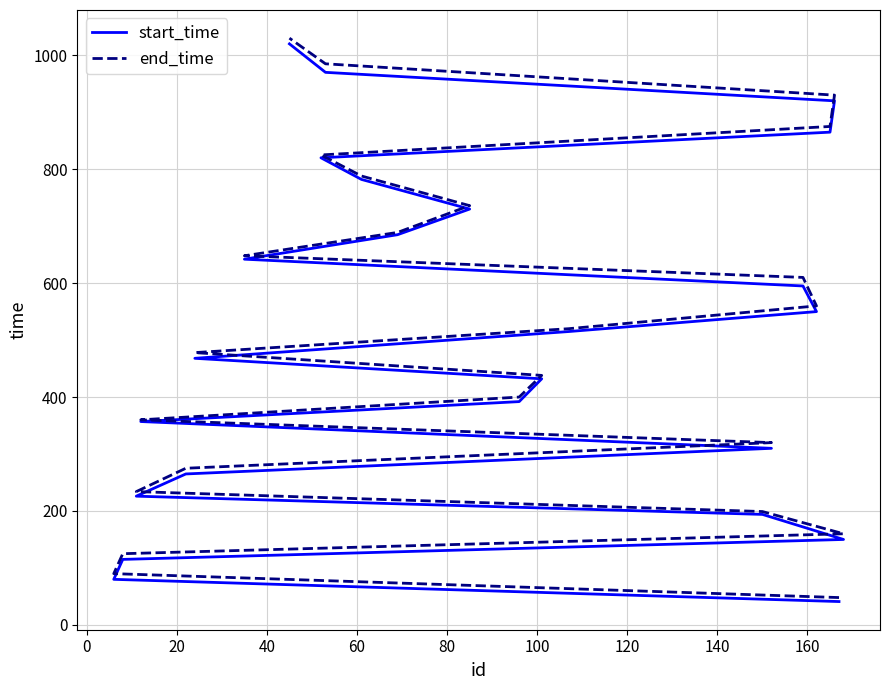

What is the sum of all start_time values?

12124